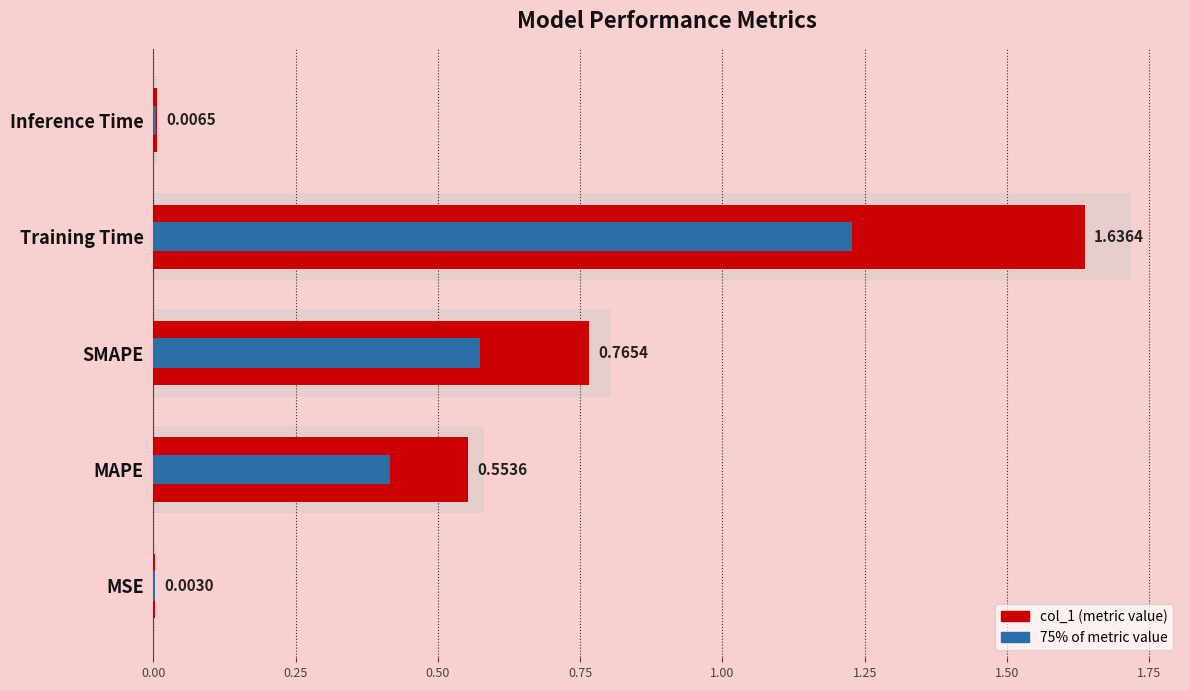

Are the bars horizontal?

Yes